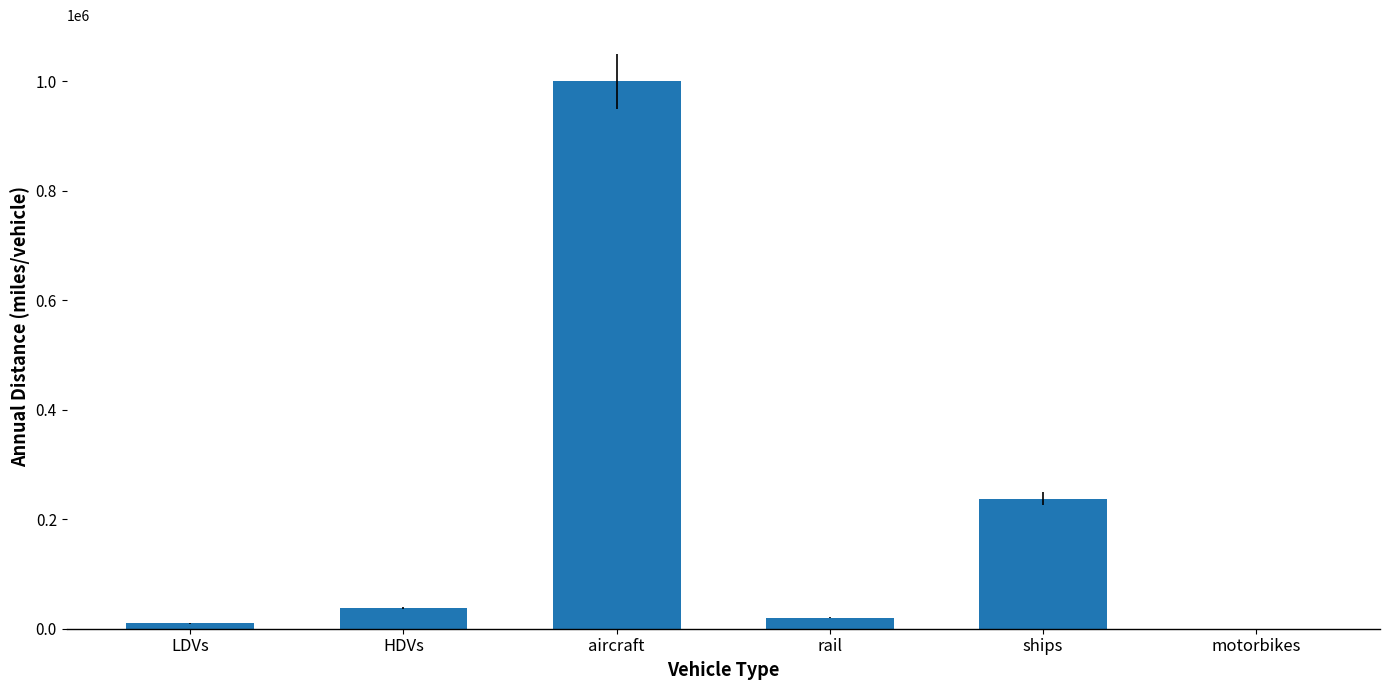

Which category has the highest value across all series?

aircraft